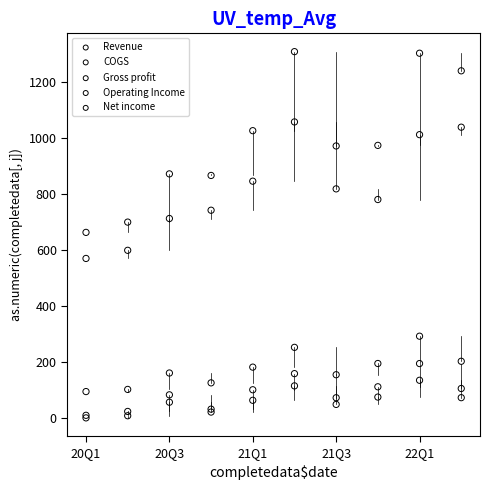

Which series has the largest Y range (max minus min)?

Revenue